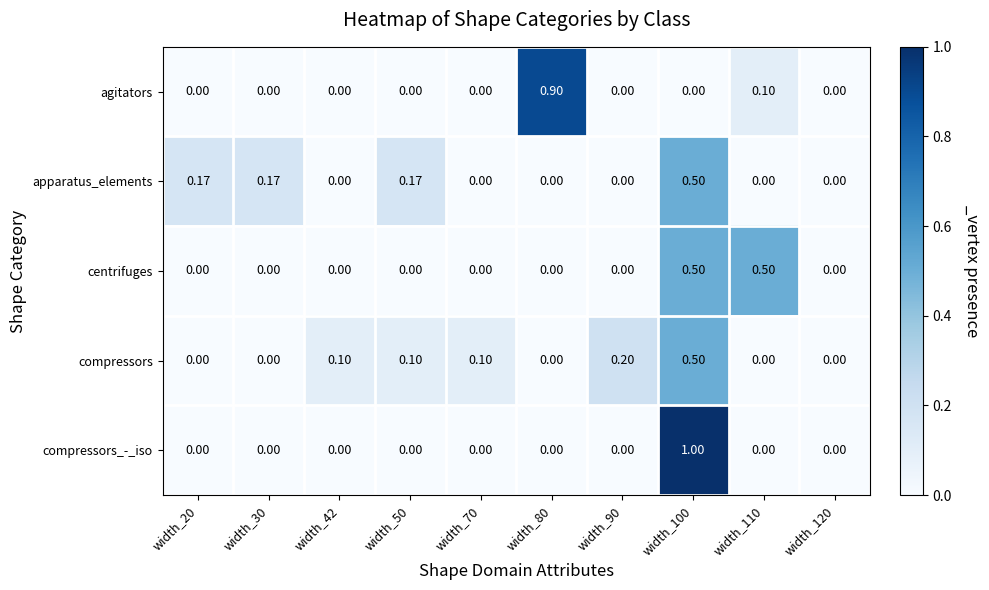

Which series has the largest total across all categories?

apparatus_elements